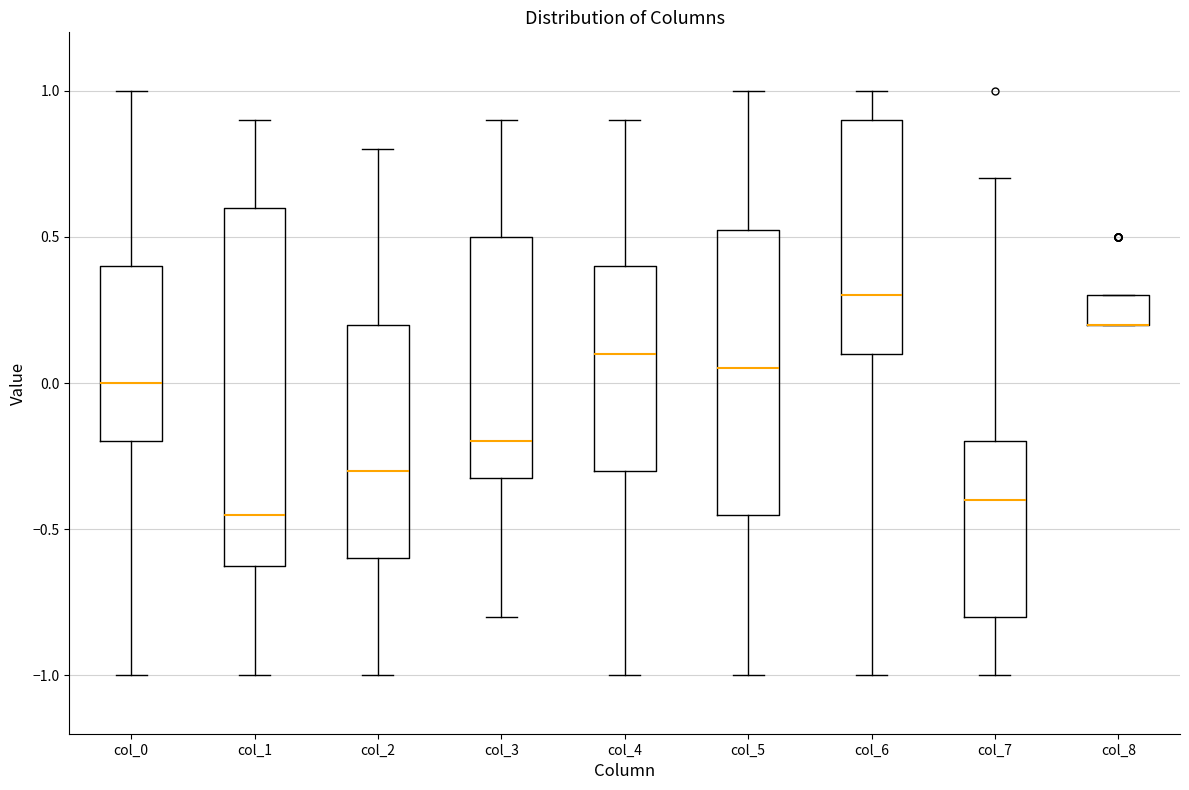

Which box is the tallest, from its lower edge to its upper edge?

col_1